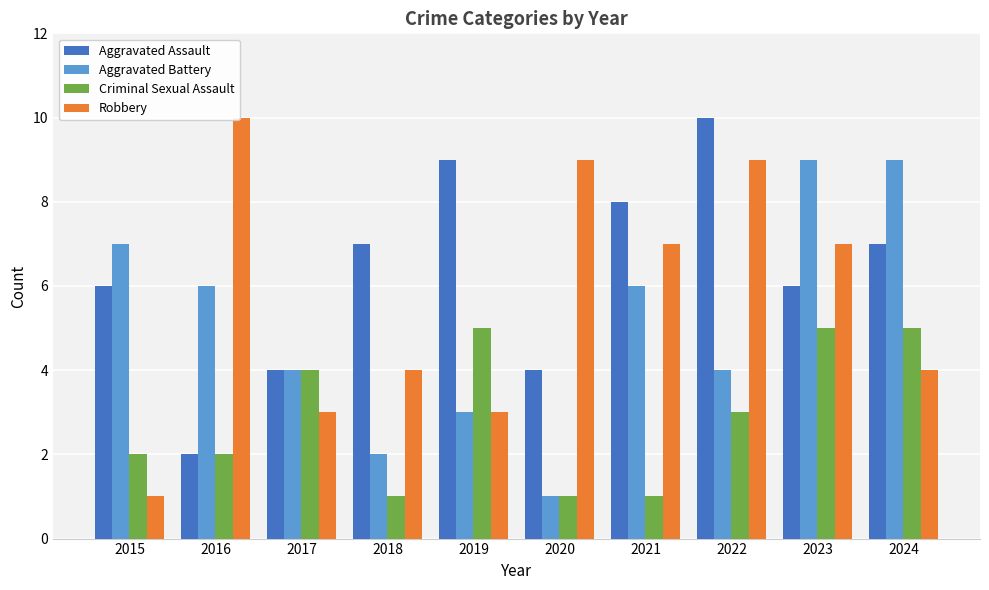

At which category is the sum across all series the highest?

2023